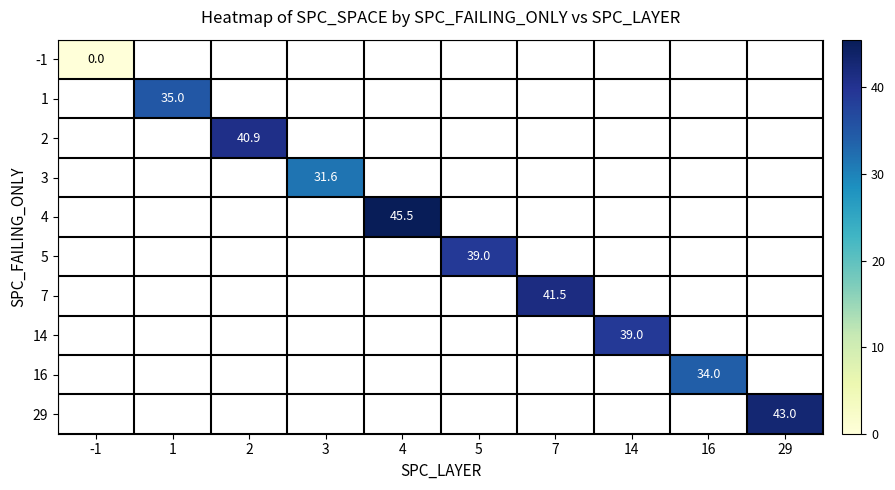

True or false: 4 has a value of 45.5 at 4.

True